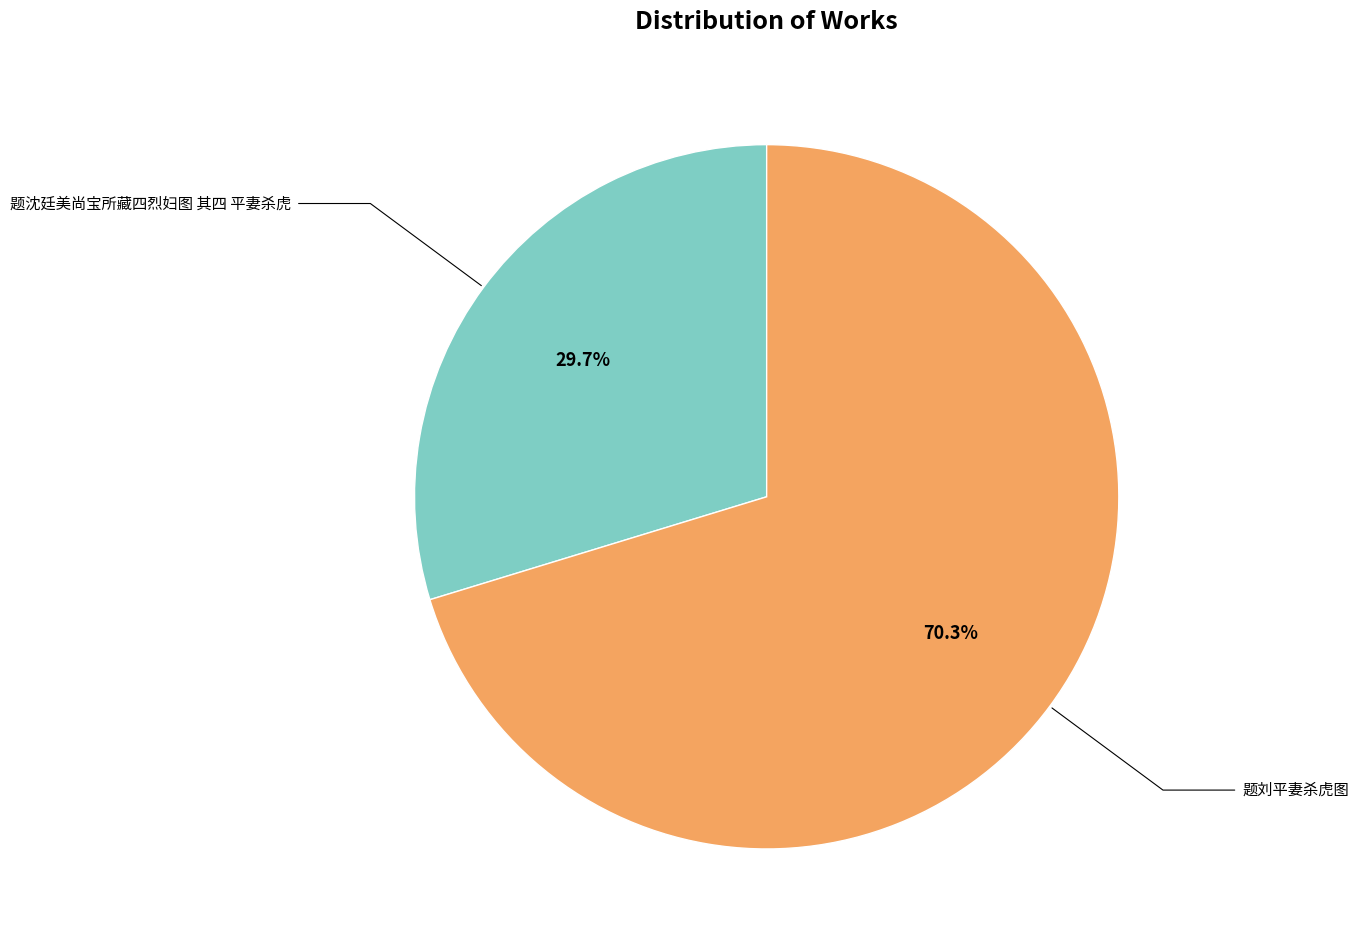

What percentage is NOT represented by 题沈廷美尚宝所藏四烈妇图 其四 平妻杀虎?

70.3%